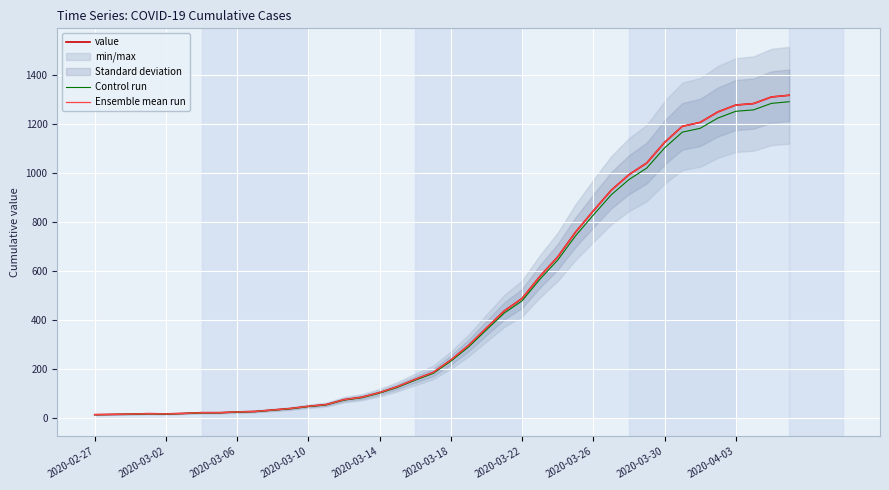

Which series changed the most between 2020-03-02 and 24?

value